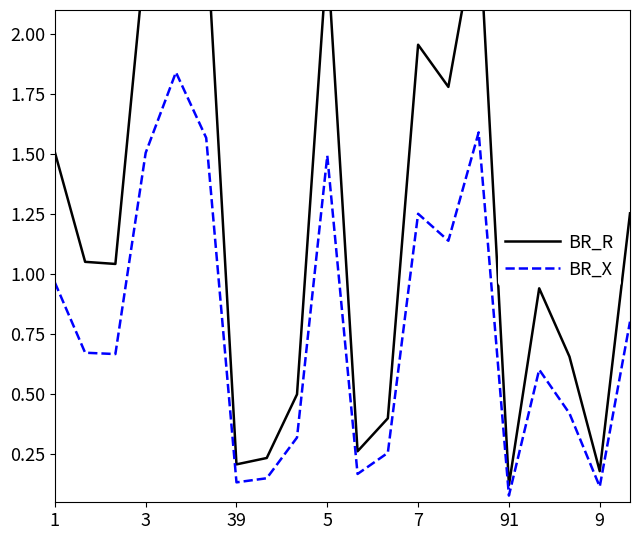

What is the difference between the BR_R values at 14 and 8?

2.0